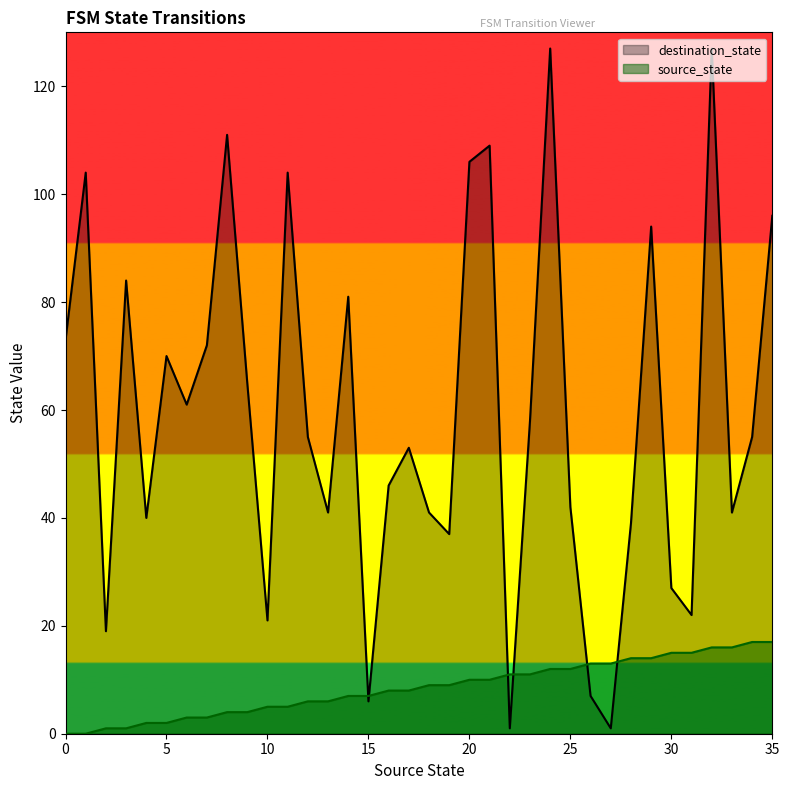

True or false: destination_state has more than 0 interior local peaks.

True